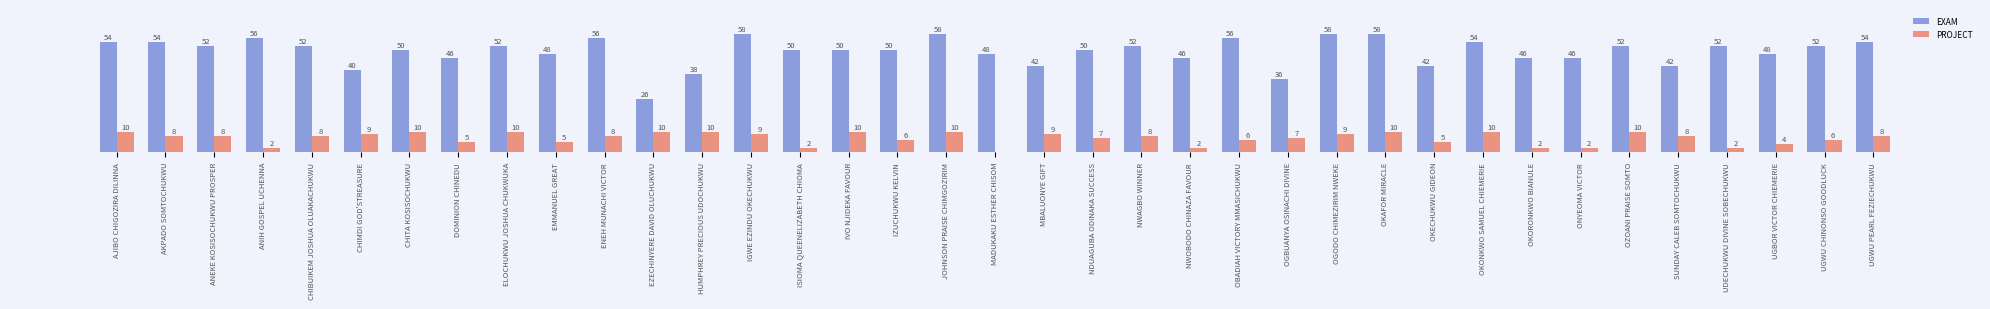

Between IZUCHUKWU KELVIN and UGWU CHINONSO GOODLUCK, which series saw the biggest shift?

EXAM